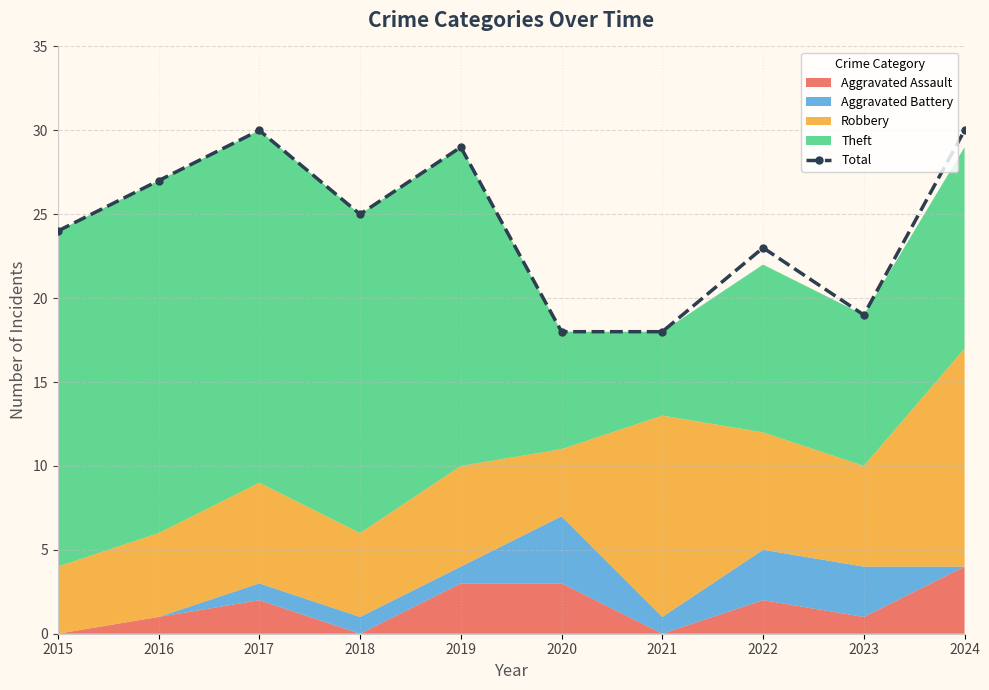

What is the value of the 5th point from the left?

29